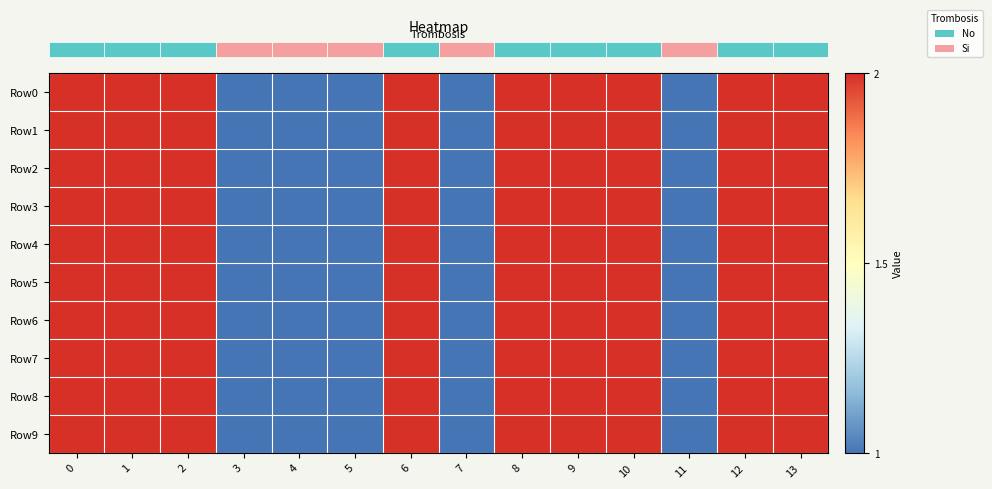

Which series has the largest total across all categories?

row_0